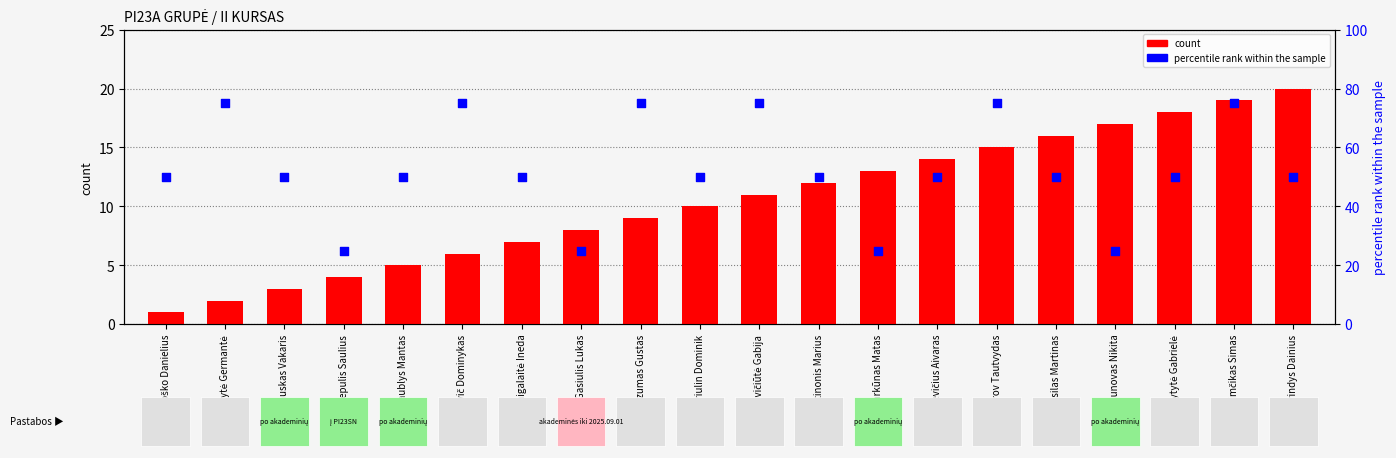

Is the value of percentile rank within the sample at Daublys Mantas greater than the value of count at Rusilas Martinas?

Yes